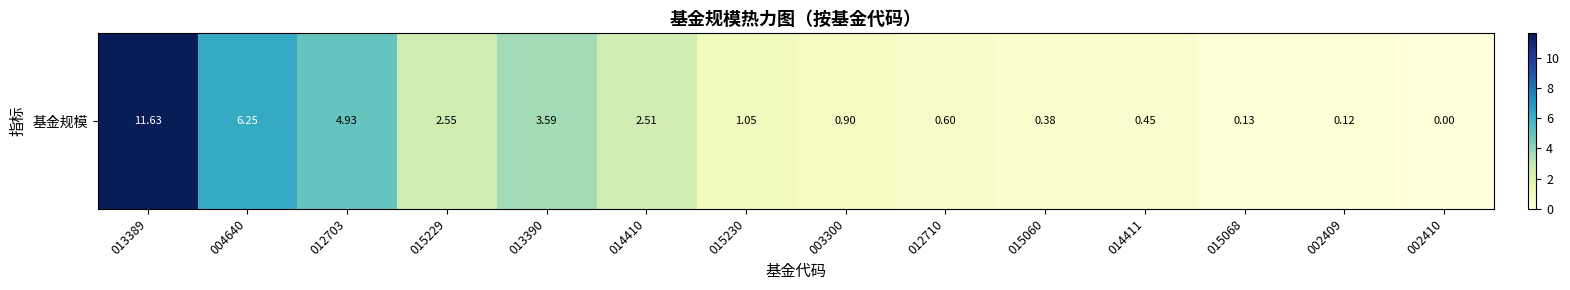

What is the change in value from 015229 to 014411?

-2.1